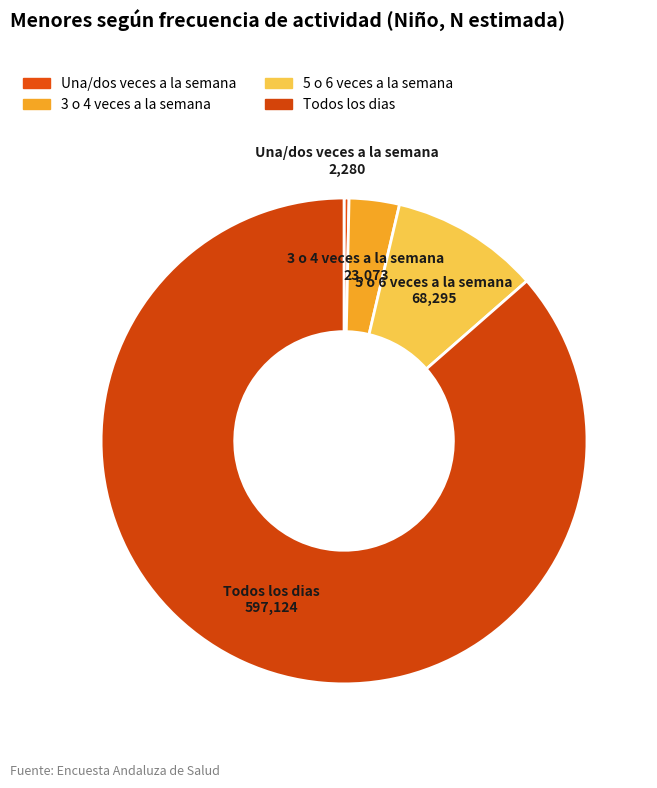

True or false: Una/dos veces a la semana accounts for 0% of the total.

True